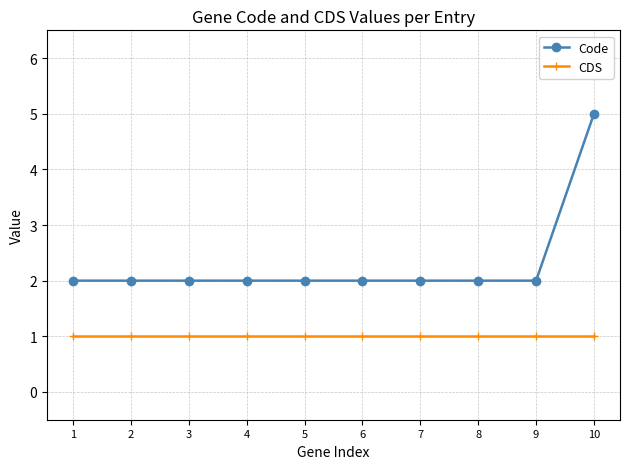

What is the value of the CDS point at the 10th from the left?

1